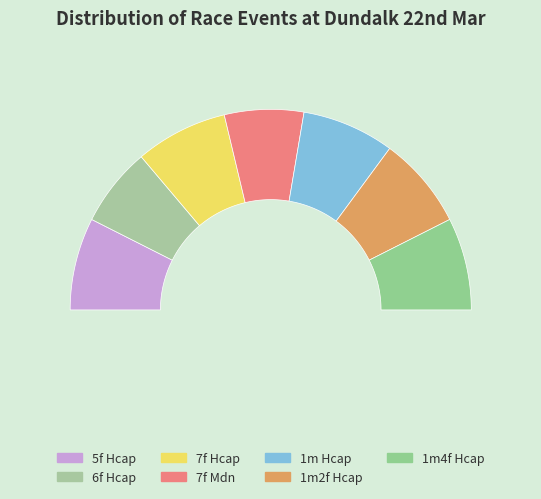

Count the number of slices in the pie.

7